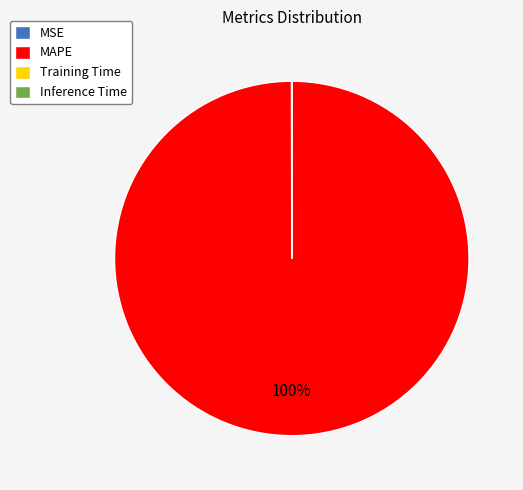

To the nearest percent, what is the average slice percentage?

25%